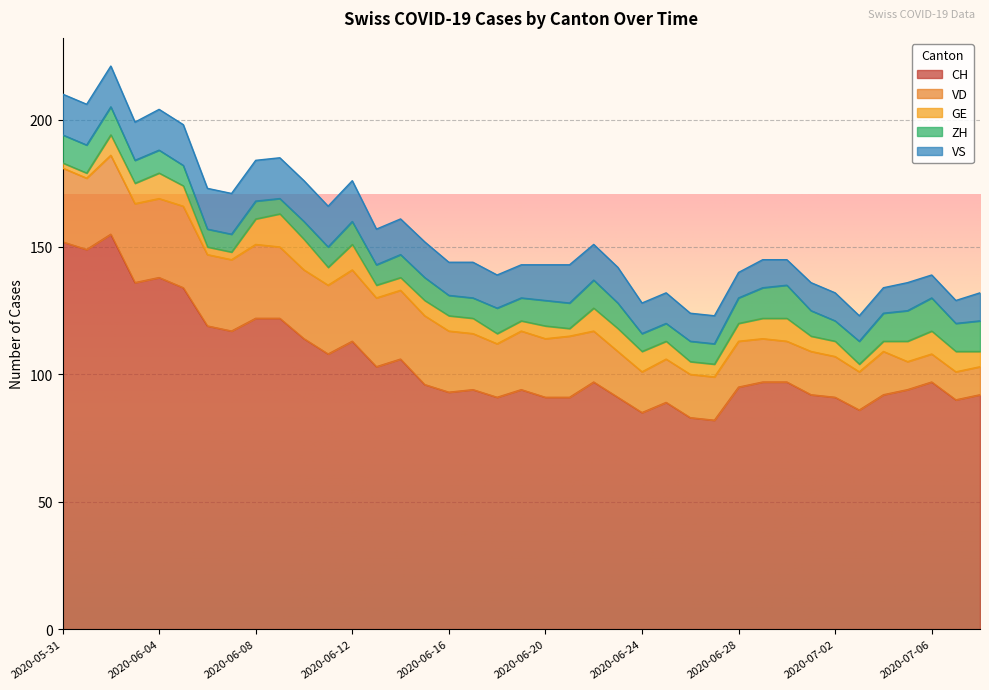

What is the label of the 20th point from the right?

2020-06-19